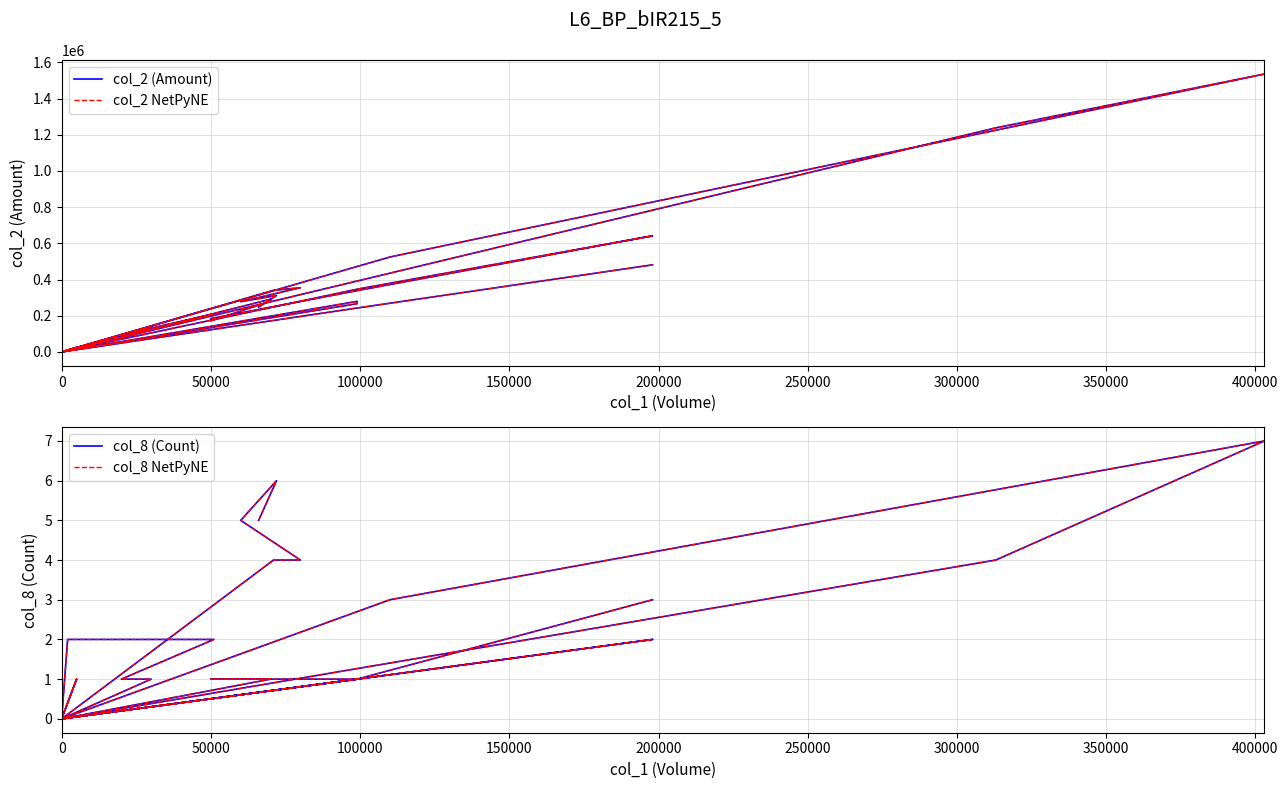

How many distinct data groups are displayed?

4